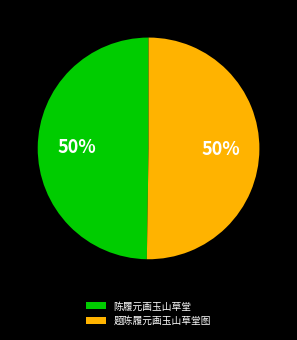

To the nearest percent, what portion does 题陈履元画玉山草堂图 represent?

50%